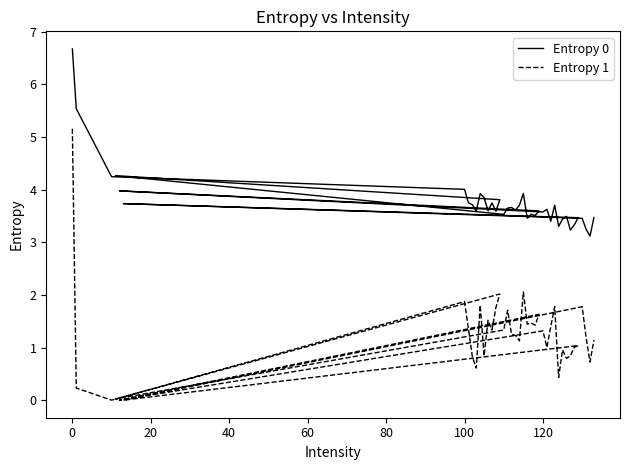

True or false: Entropy 0 and Entropy 1 cross at least once.

False